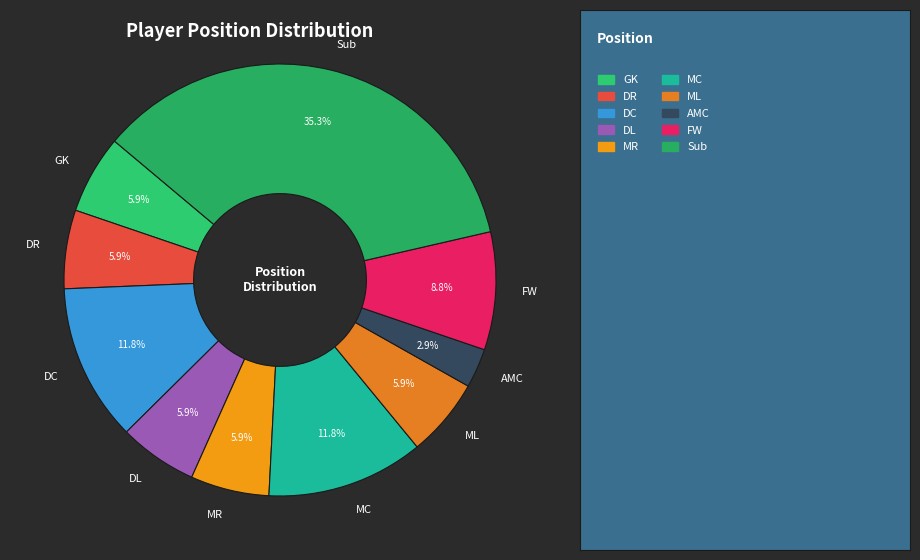

Does GK represent more than half of the total?

No